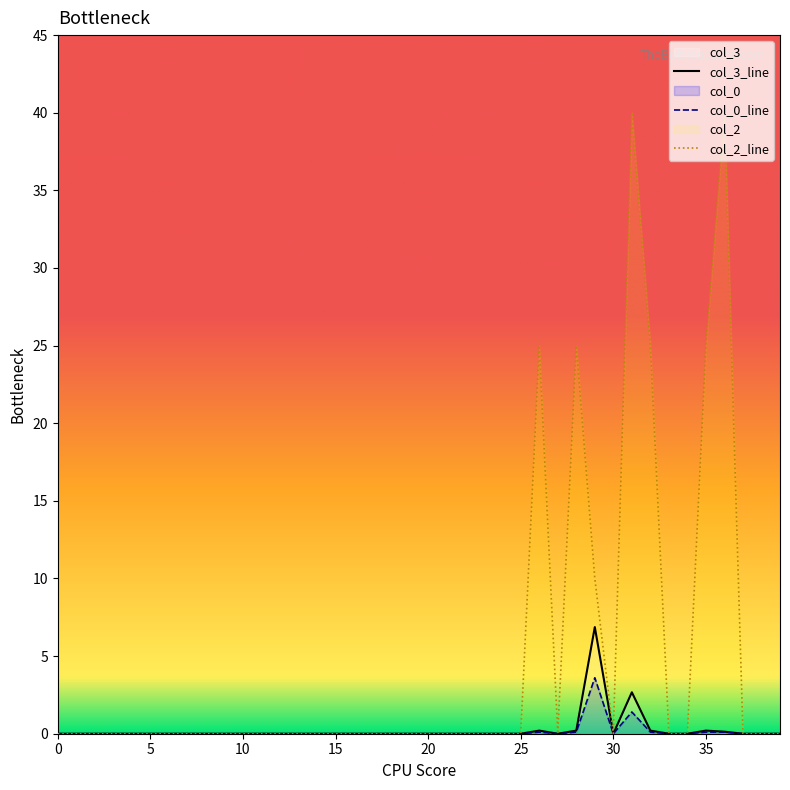

What are all the series names shown in the legend?

col_3, col_0, col_2